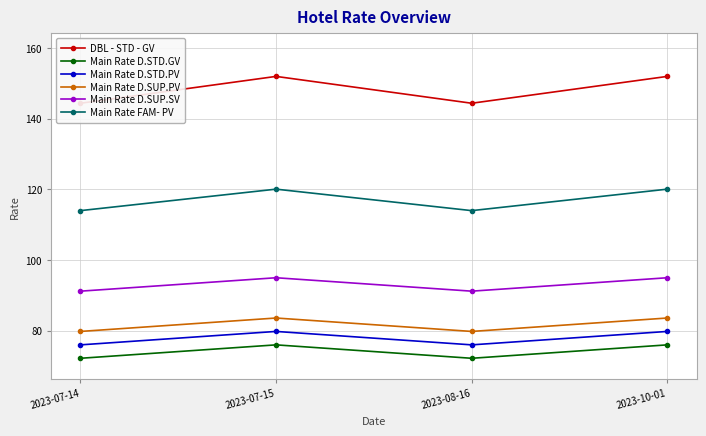

True or false: Main Rate FAM- PV has a value of 114.0 at 2023-08-16.

True